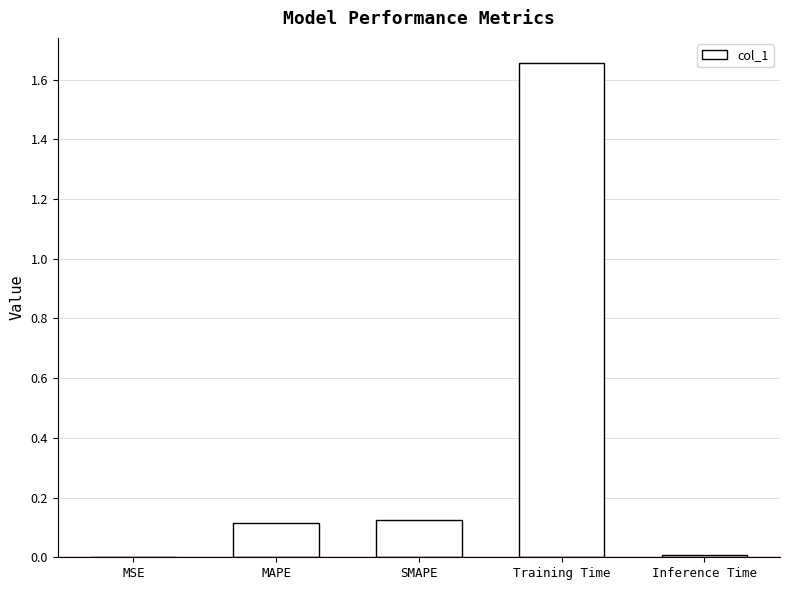

Which category has the highest value across all series?

Training Time